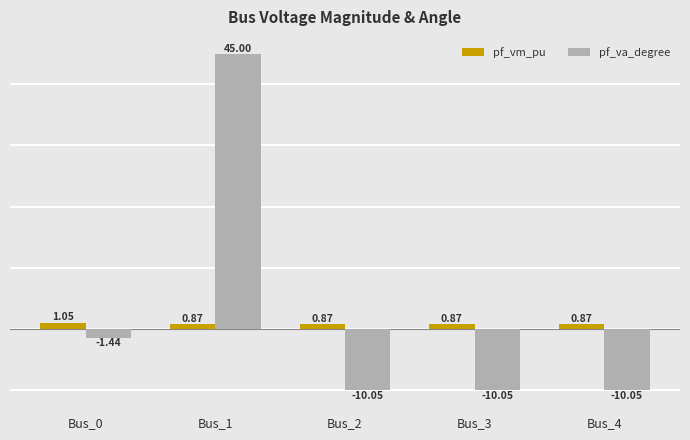

How many groups of bars are there?

5